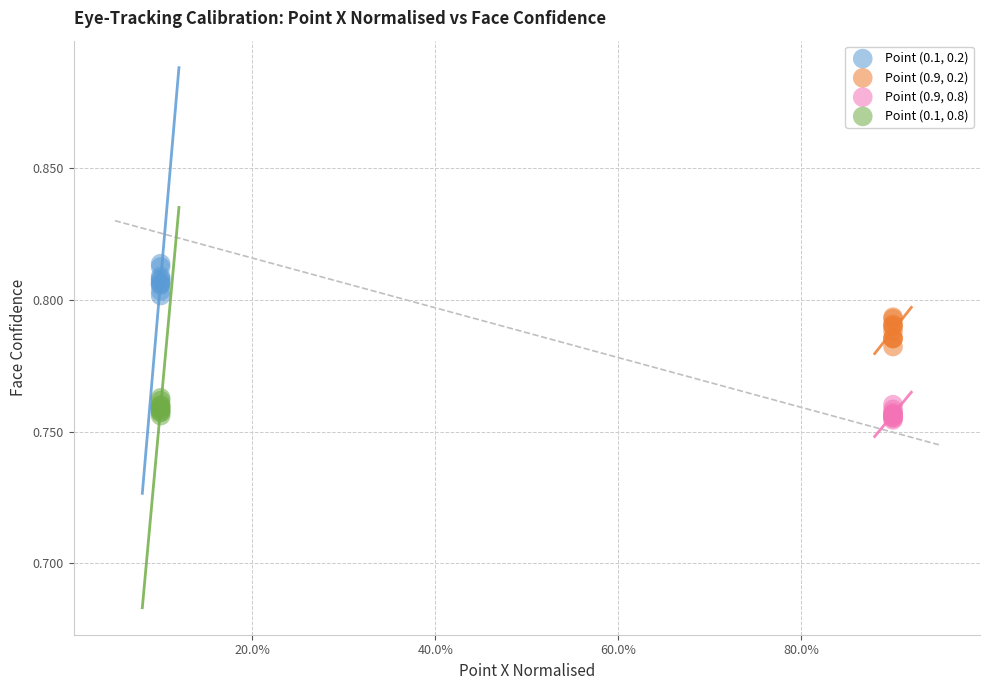

Which series contains the highest Y value?

Point (0.1, 0.2)